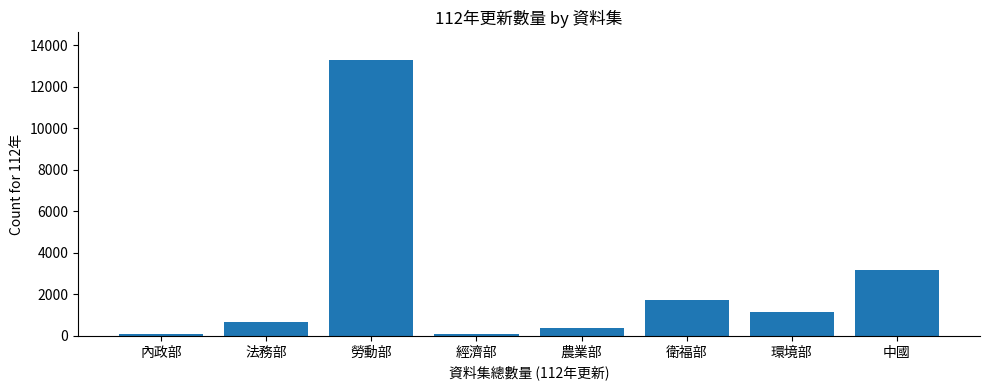

What is the average value?

2569